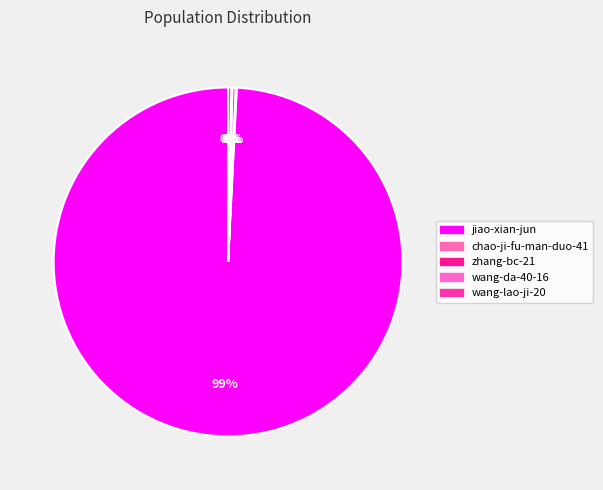

What is the ratio of the value at jiao-xian-jun to the value at chao-ji-fu-man-duo-41?

1008.0